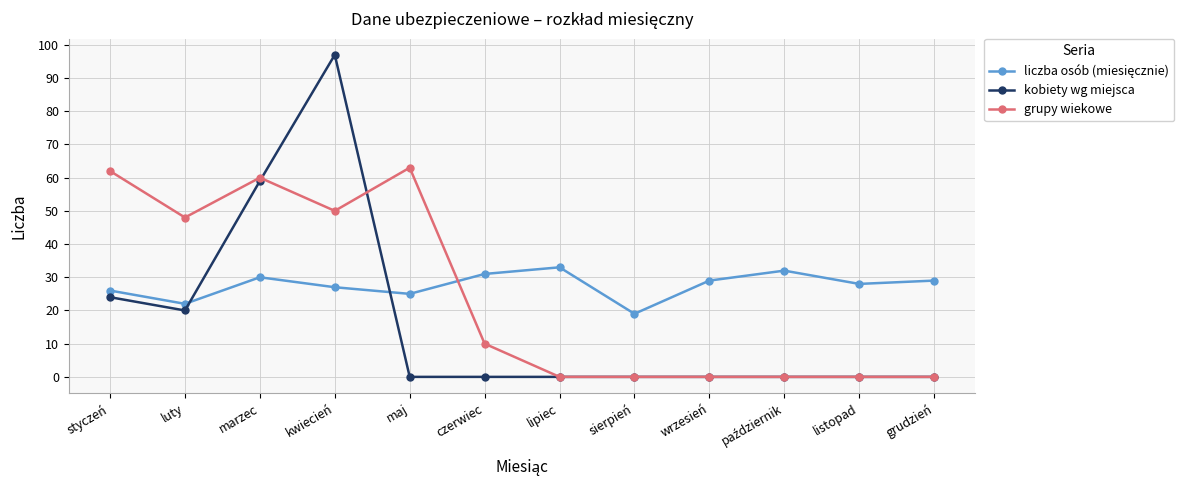

What is the label of the 5th point from the left?

maj